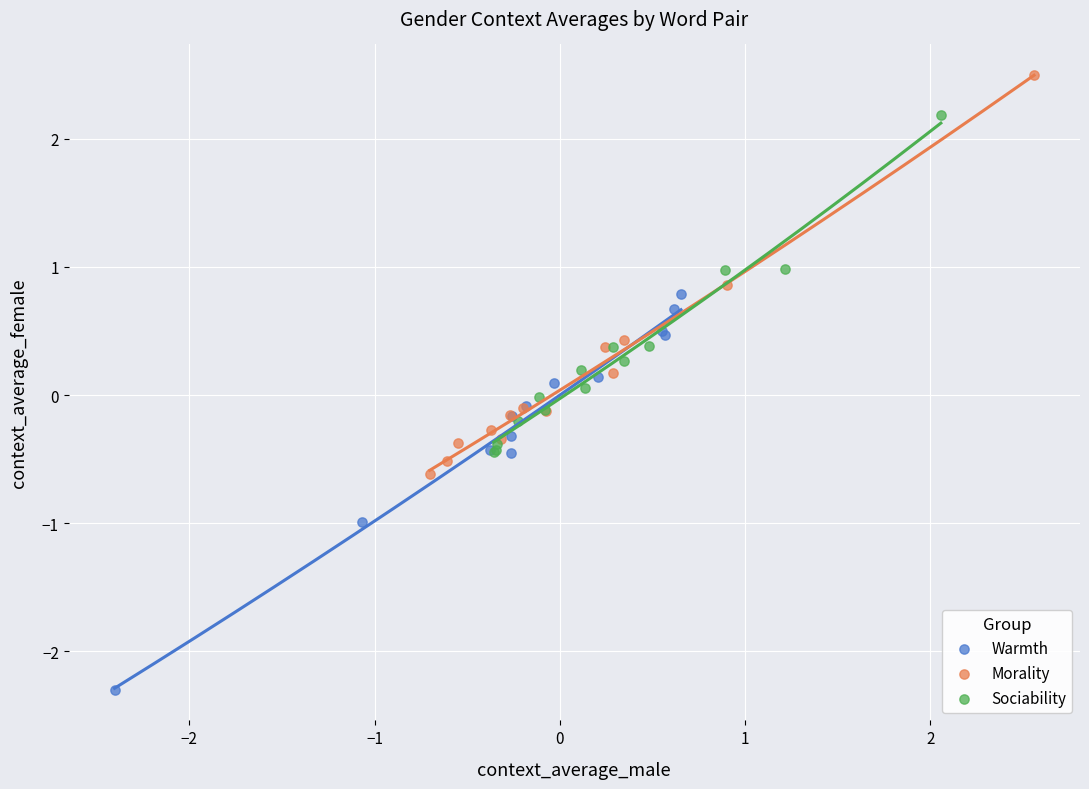

What are all the series names shown in the legend?

Warmth, Morality, Sociability